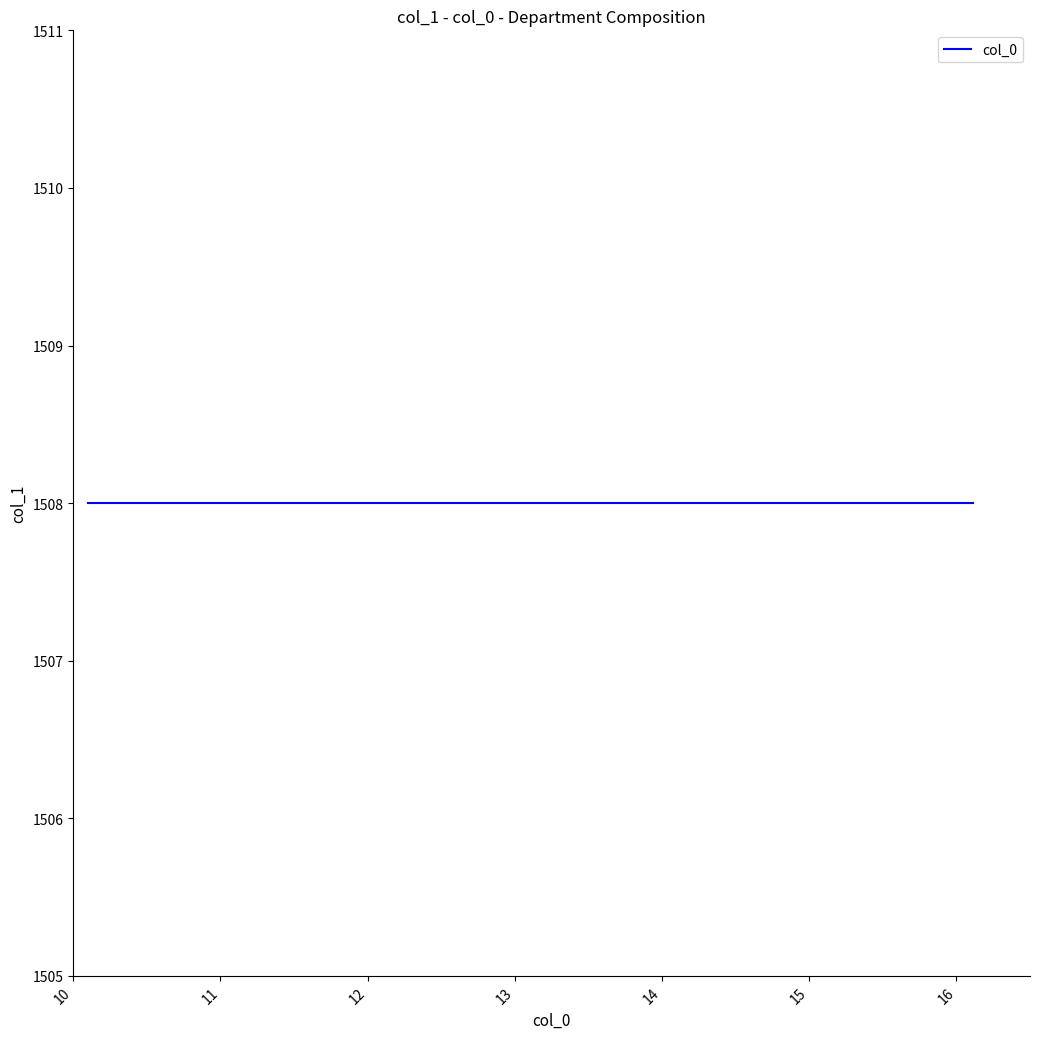

List the labels in order of value, smallest first.

1508, 1508, 1508, 1508, 1508, 1508, 1508, 1508, 1508, 1508, 1508, 1508, 1508, 1508, 1508, 1508, 1508, 1508, 1508, 1508, 1508, 1508, 1508, 1508, 1508, 1508, 1508, 1508, 1508, 1508, 1508, 1508, 1508, 1508, 1508, 1508, 1508, 1508, 1508, 1508